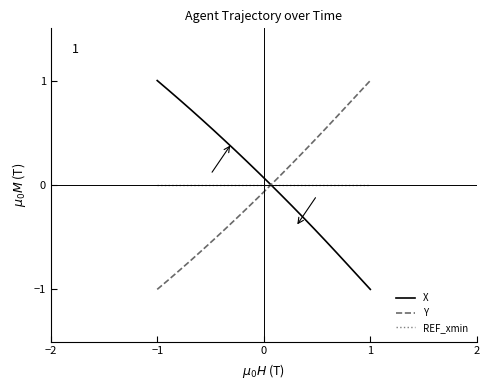

How many values in the Y series are below 0?

11